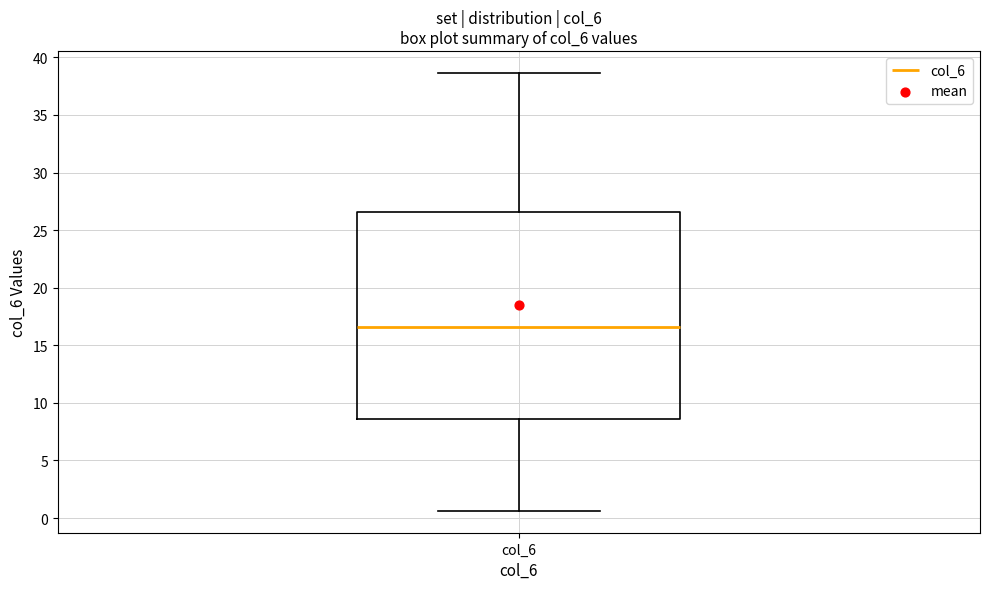

Read this box plot against the y-axis: the position of the median line, the range covered by the box, and the ends of both whiskers. The values are not printed on the chart, so give them approximately, as read against the axis.

median 16.5, box 8.5 to 26.5, whiskers 0.5 to 38.5